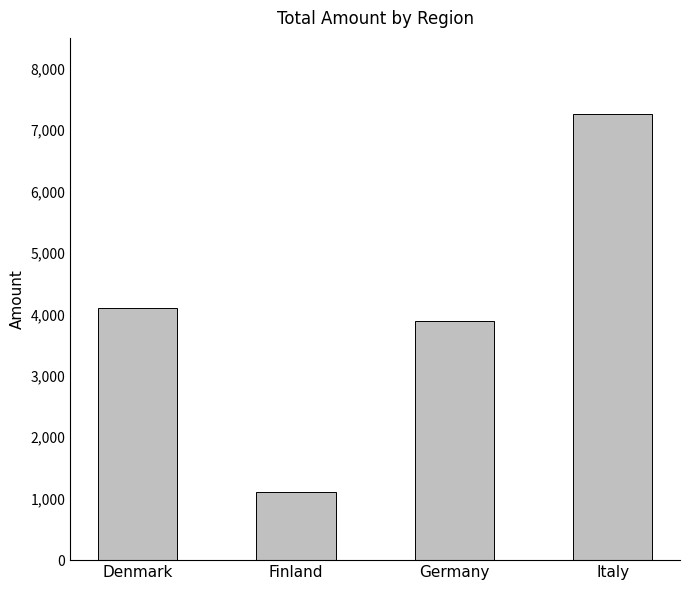

Reading left to right, extract all data points from this chart.

4101.5	1103.5	3891.2	7265.3